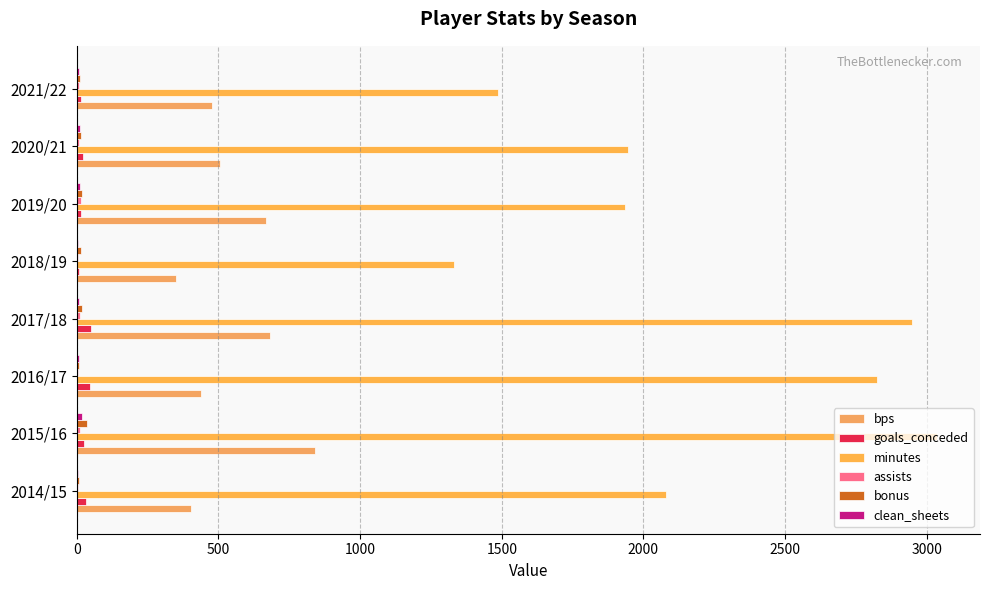

How many series are shown in this chart?

6